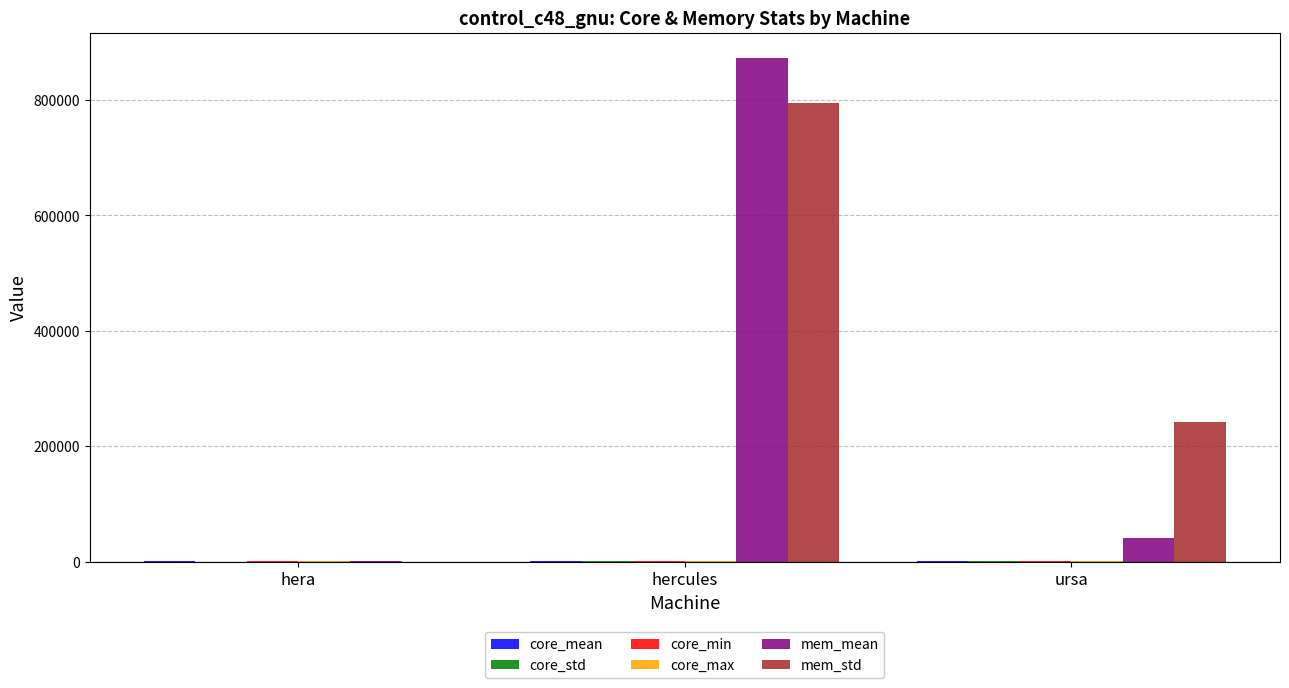

Which category has the highest value across all series?

hercules